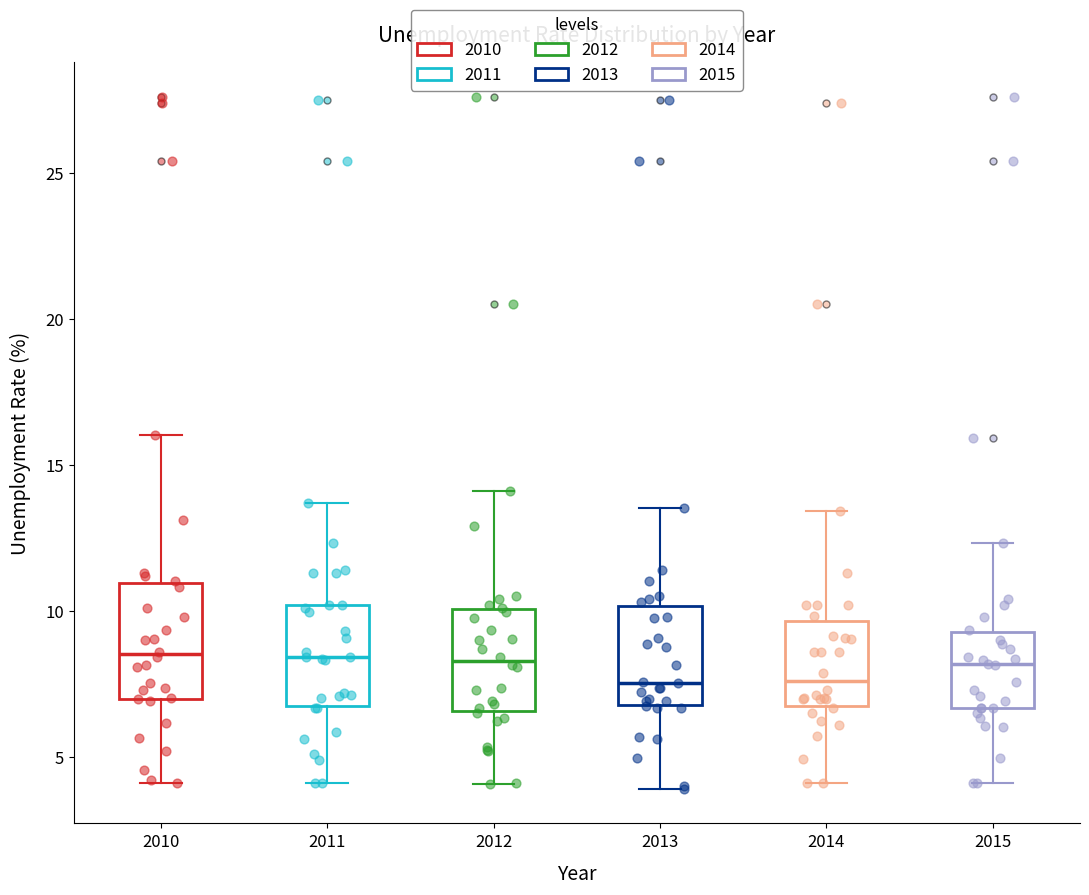

Where does the upper whisker of the box at x = 2015 end on the y-axis? The values are not printed on the chart, so give them approximately, as read against the axis.

12.5